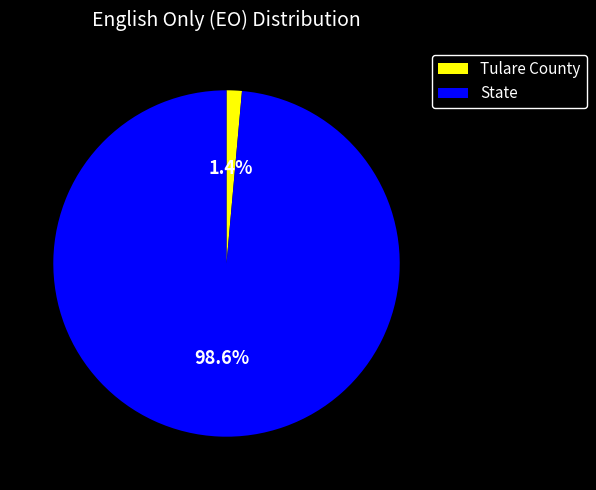

What percentage is the State slice, to the nearest percent?

99%